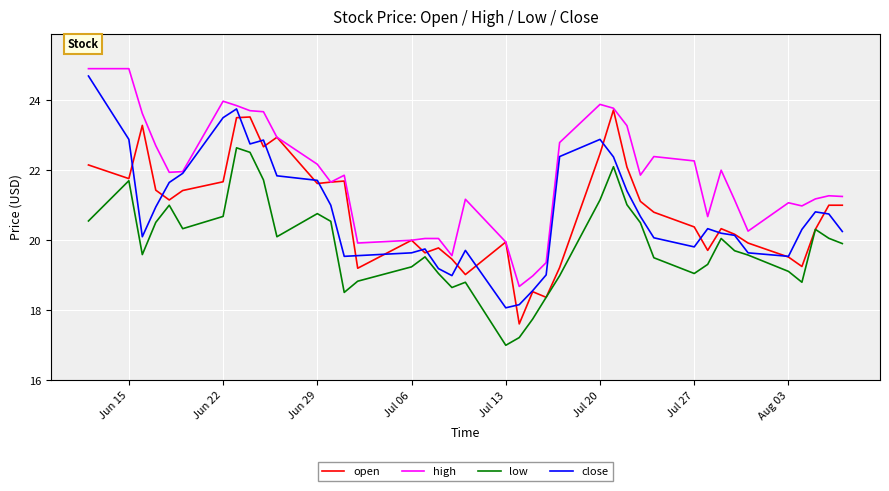

List the series in order of their peak value, highest first.

high, close, open, low